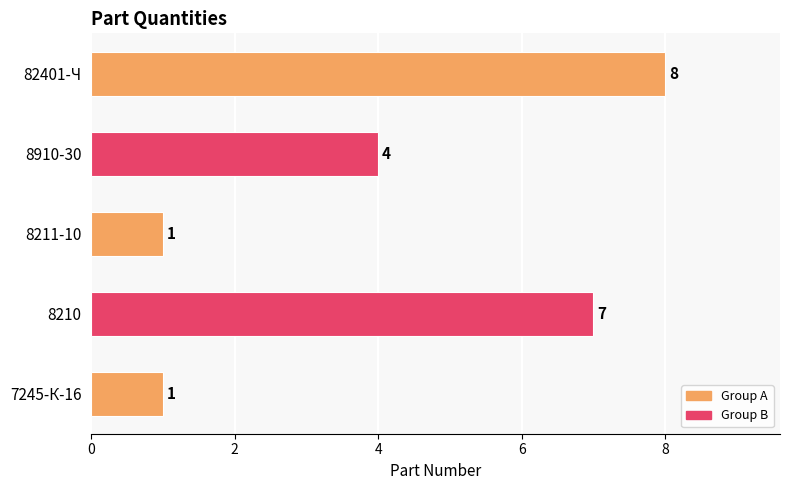

What is the average value?

4